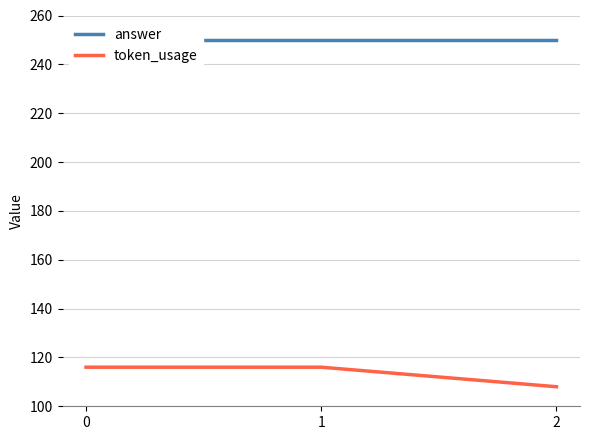

Read the answer value at 0.

250